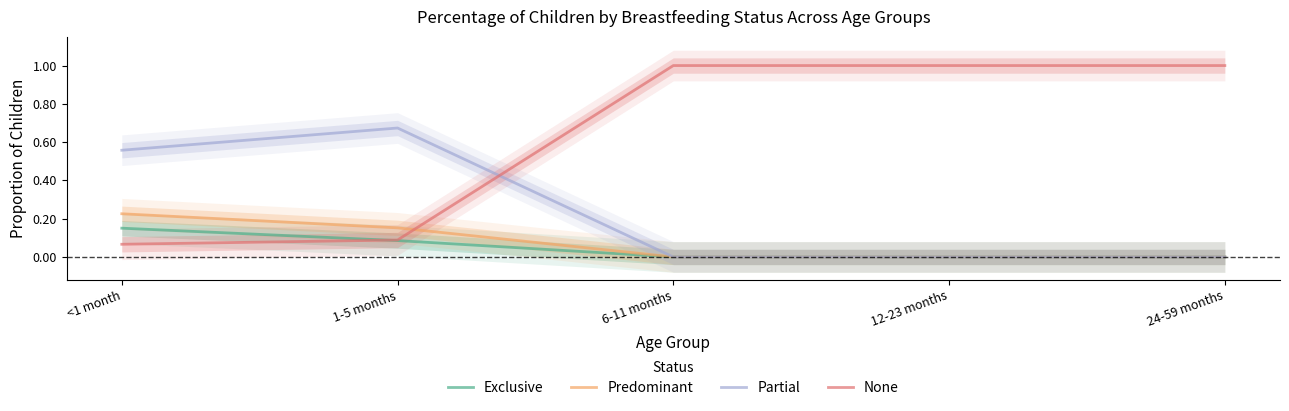

True or false: None has more than 2 interior local peaks.

False